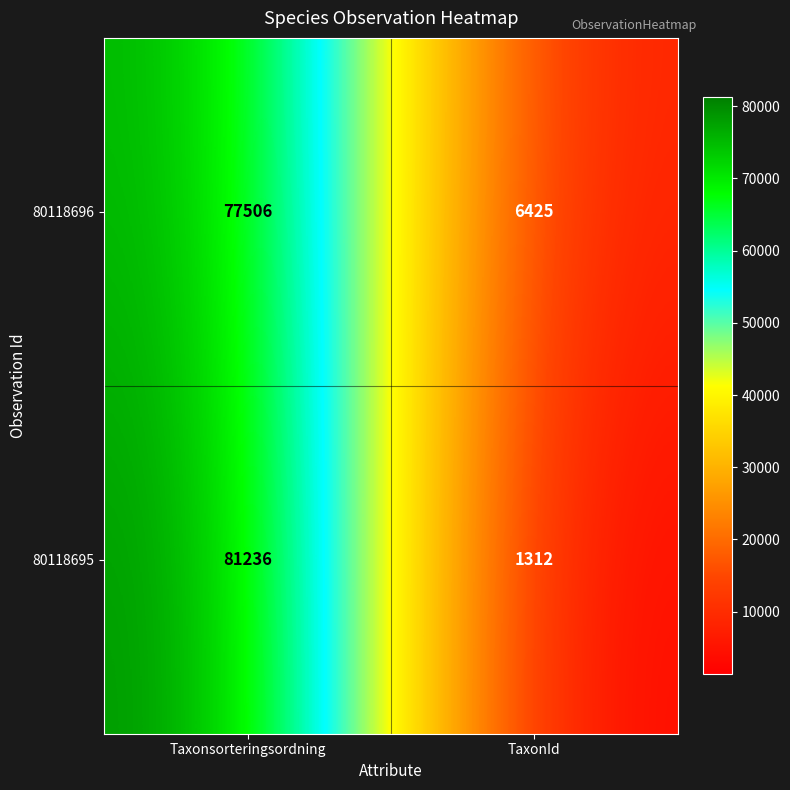

Reading left to right, extract all data points from this chart.

80118696: Taxonsorteringsordning=77506	TaxonId=6425
80118695: Taxonsorteringsordning=81236	TaxonId=1312